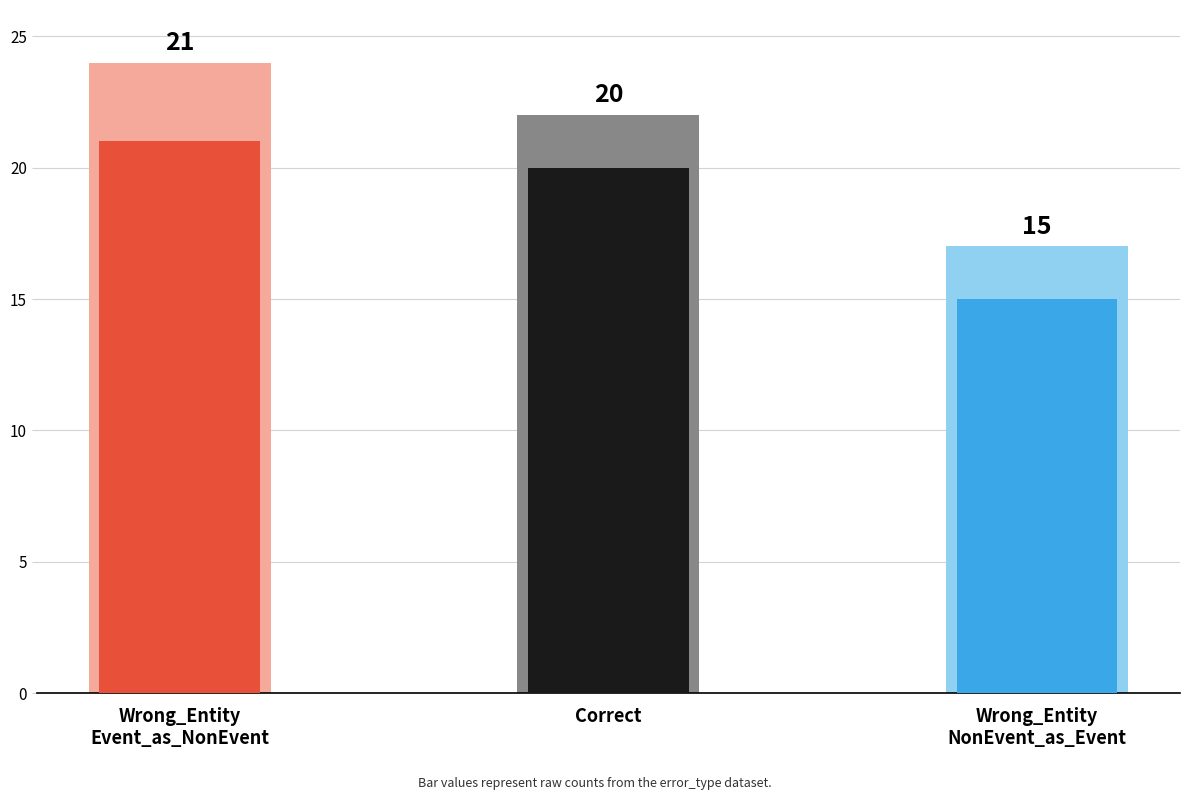

What is the label of the 3rd bar from the left?

Wrong_Entity_NonEvent_as_Event